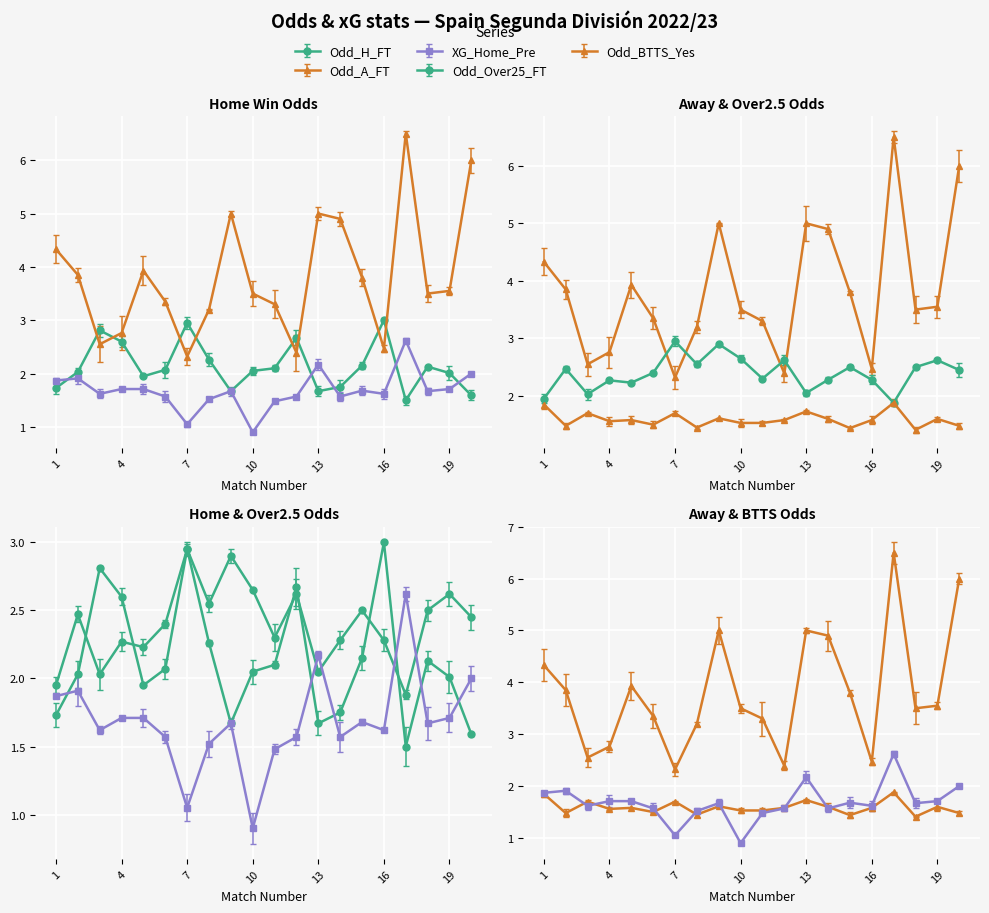

What are all the series names shown in the legend?

Odd_H_FT, Odd_A_FT, XG_Home_Pre, Odd_Over25_FT, Odd_BTTS_Yes